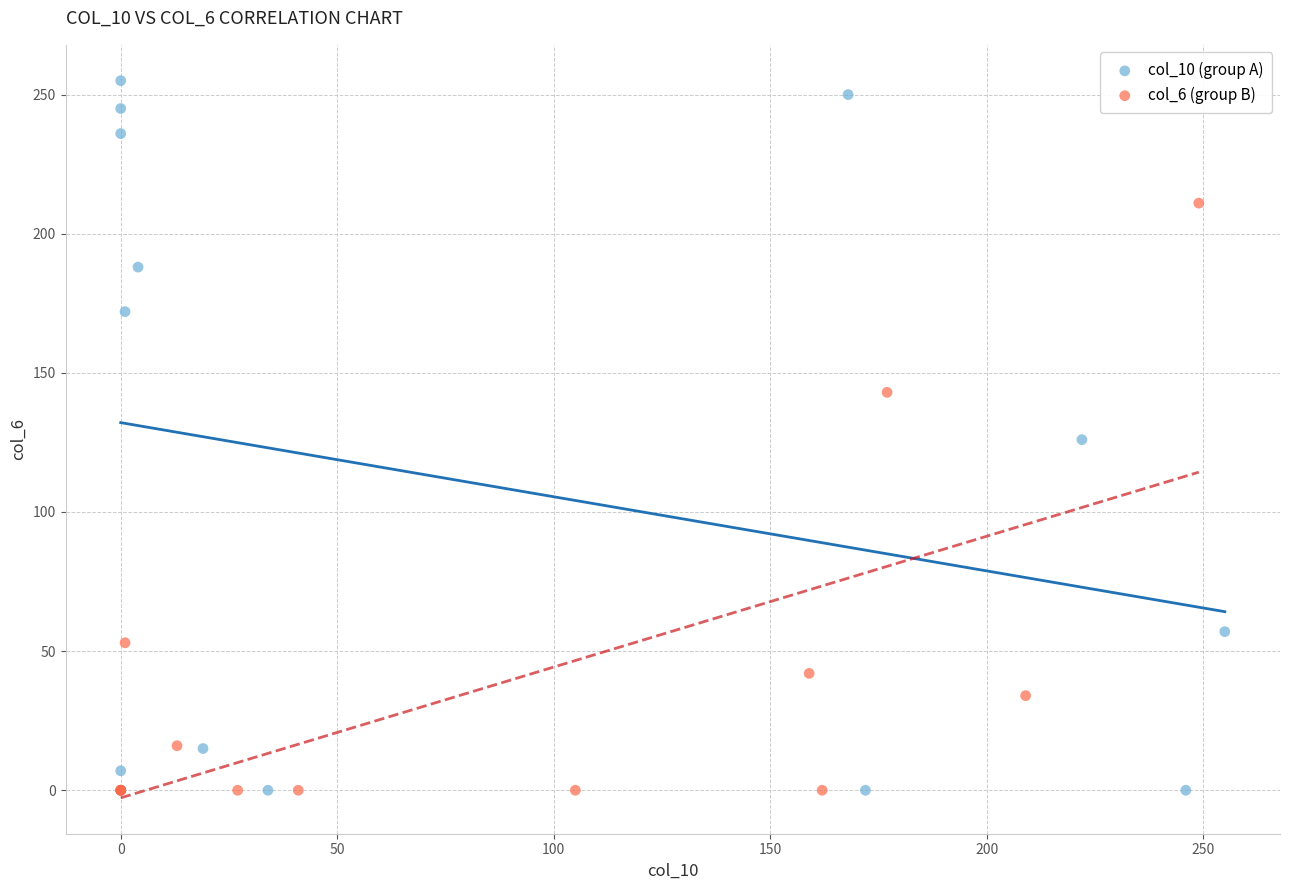

Which series contains the highest Y value?

col_10 (group A)